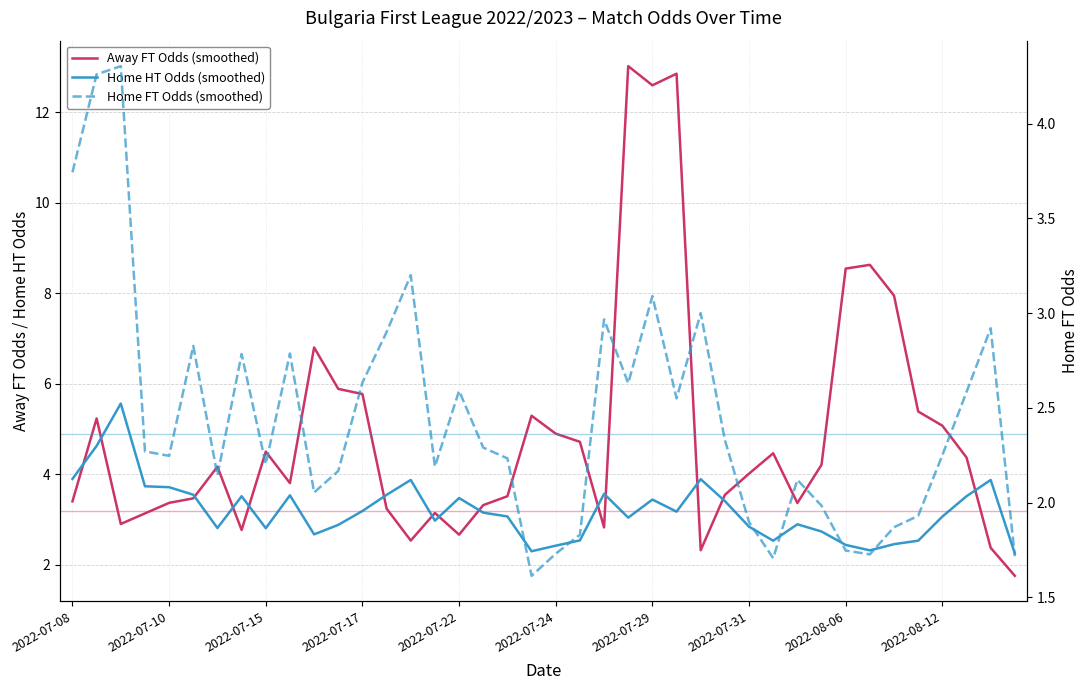

At which label does Home FT Odds (smoothed) reach its minimum?

19